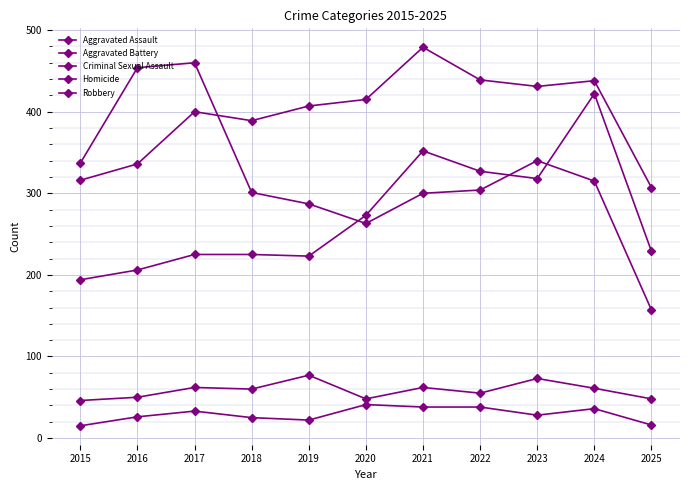

True or false: Homicide and Criminal Sexual Assault cross at least once.

False